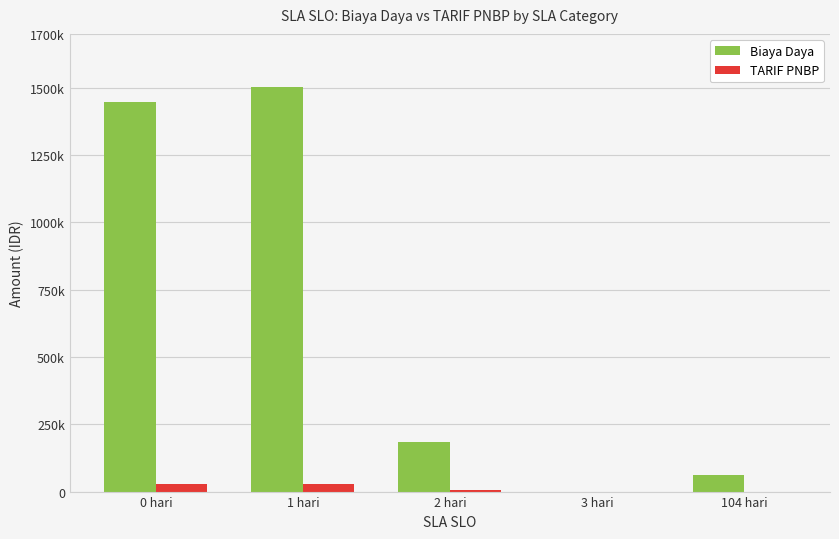

What are all the series names shown in the legend?

Biaya Daya, TARIF PNBP